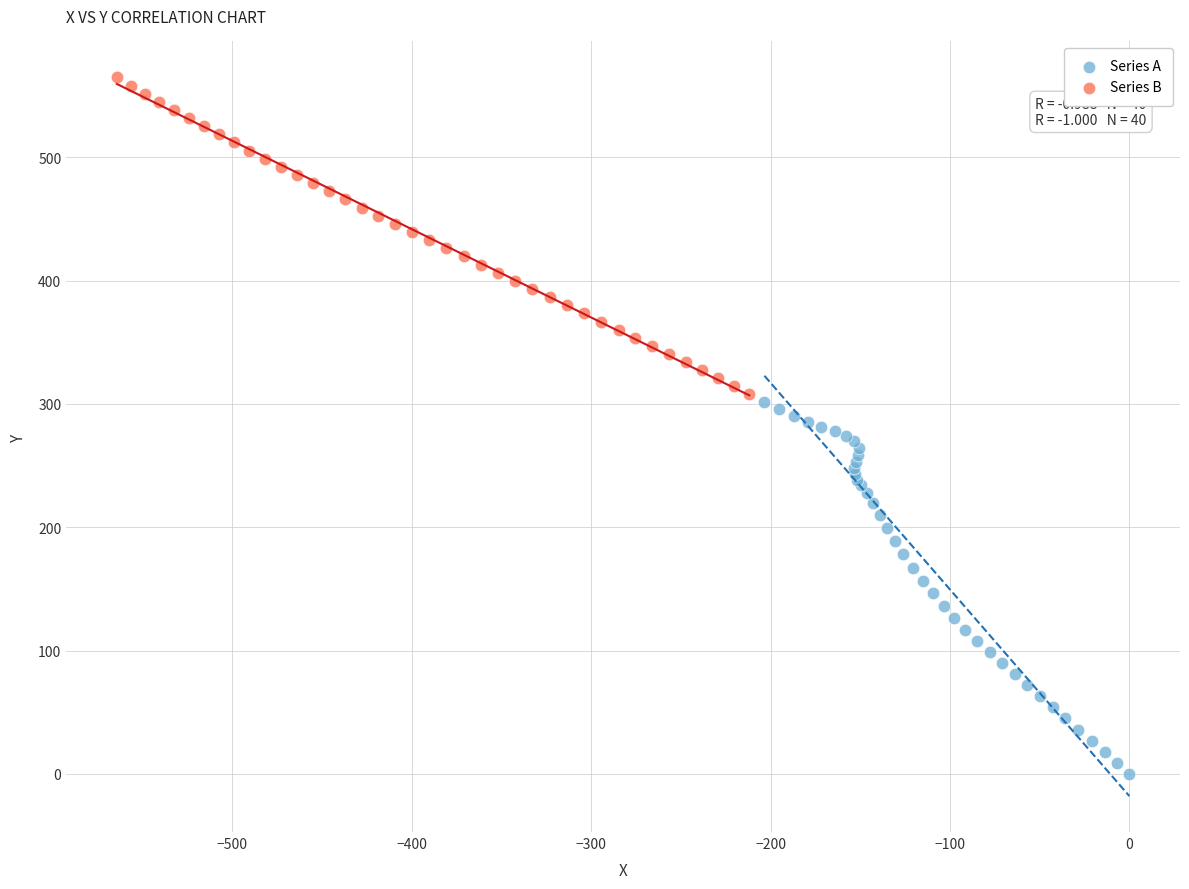

Which series has the largest Y range (max minus min)?

Series A